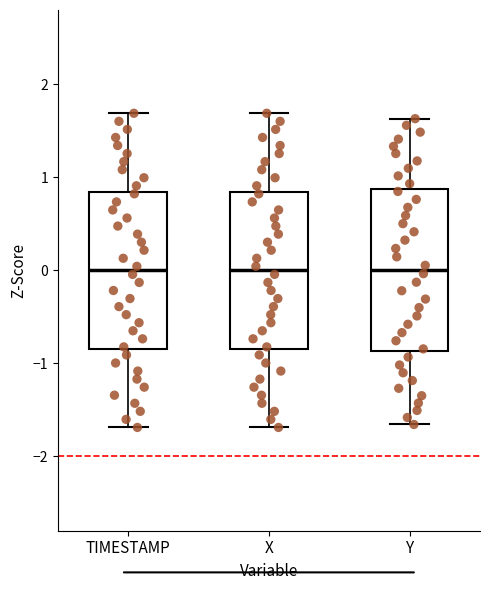

Reading left to right, read every box against the y-axis: the position of its median line, the range the box covers, and the ends of its whiskers. The values are not printed on the chart, so give them approximately, as read against the axis.

TIMESTAMP: median 0.0, box -0.8 to 0.8, whiskers -1.7 to 1.7
X: median 0.0, box -0.8 to 0.8, whiskers -1.7 to 1.7
Y: median 0.0, box -0.9 to 0.9, whiskers -1.7 to 1.6